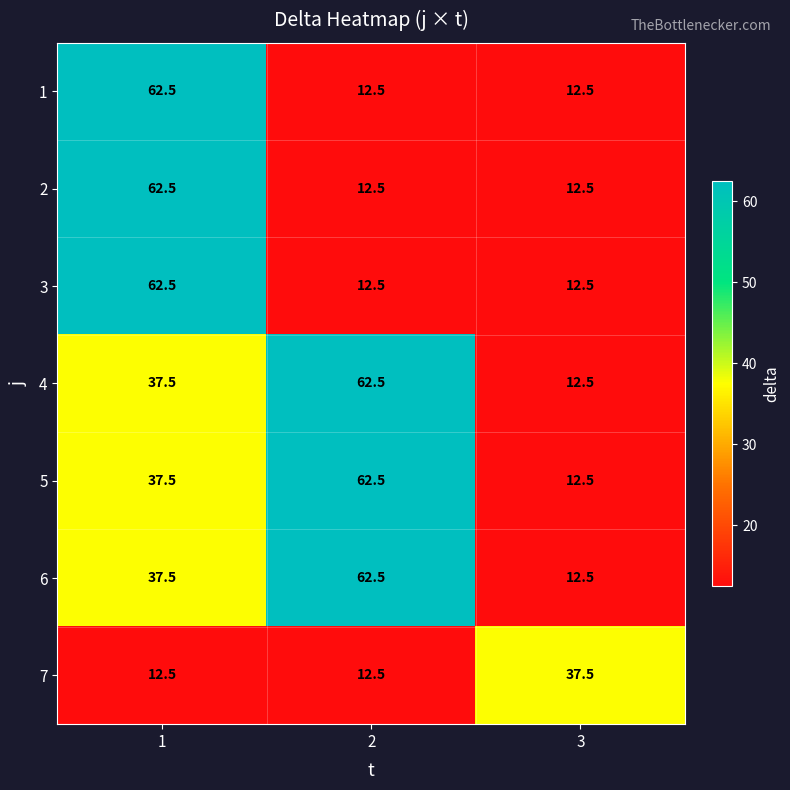

Is it true that 7 equals 9.5 at 3?

False